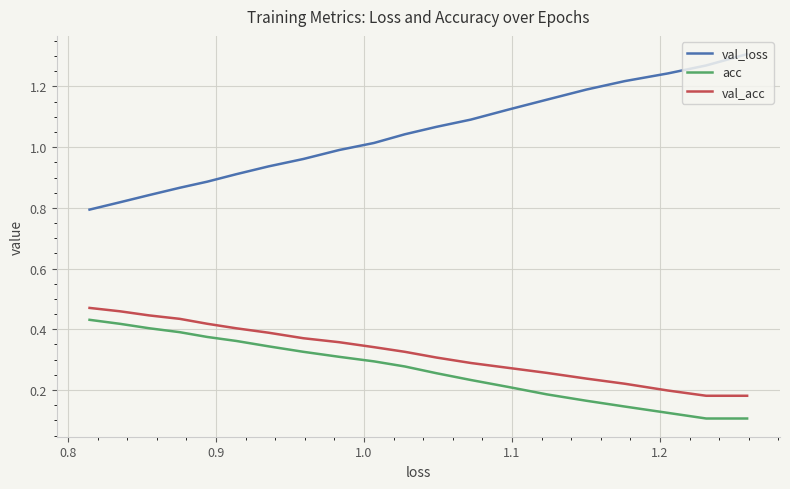

True or false: val_acc and val_loss cross at least once.

False